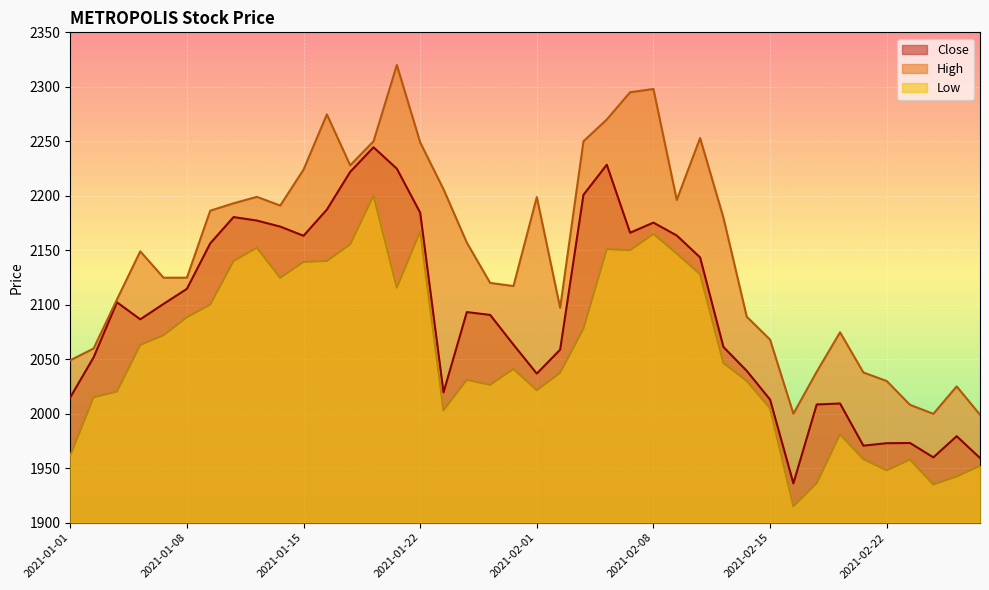

How many values in the Close series are below 2093?

20